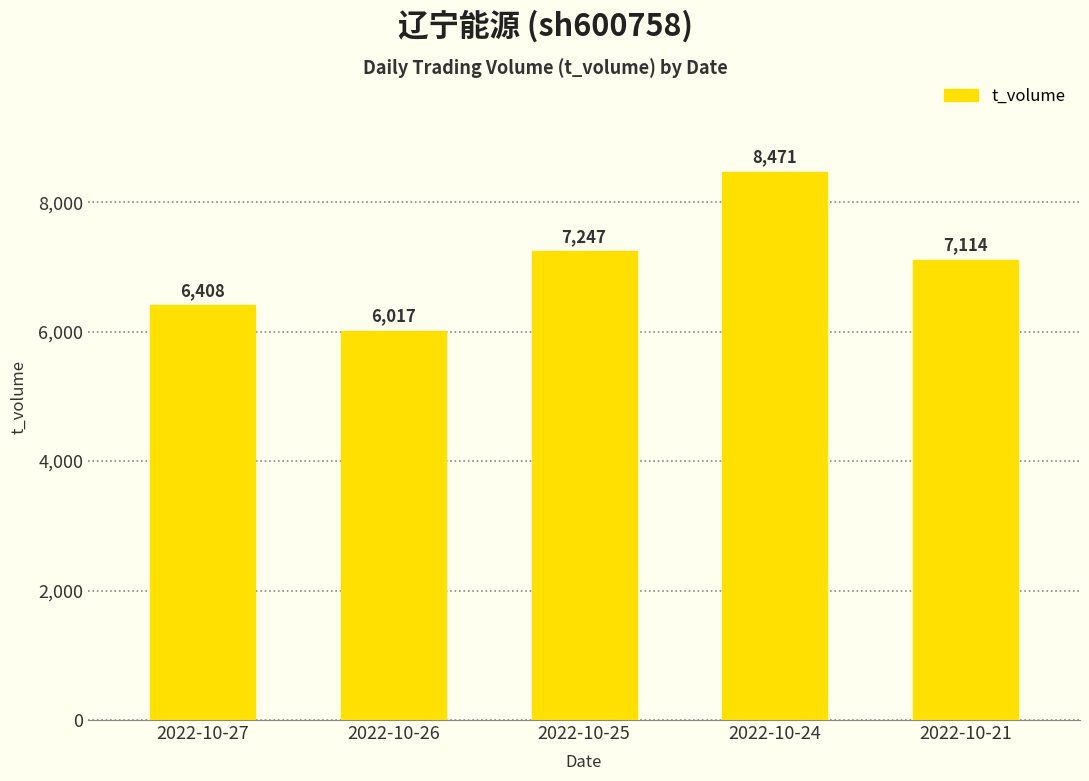

List the labels in order of value, smallest first.

2022-10-26, 2022-10-27, 2022-10-21, 2022-10-25, 2022-10-24